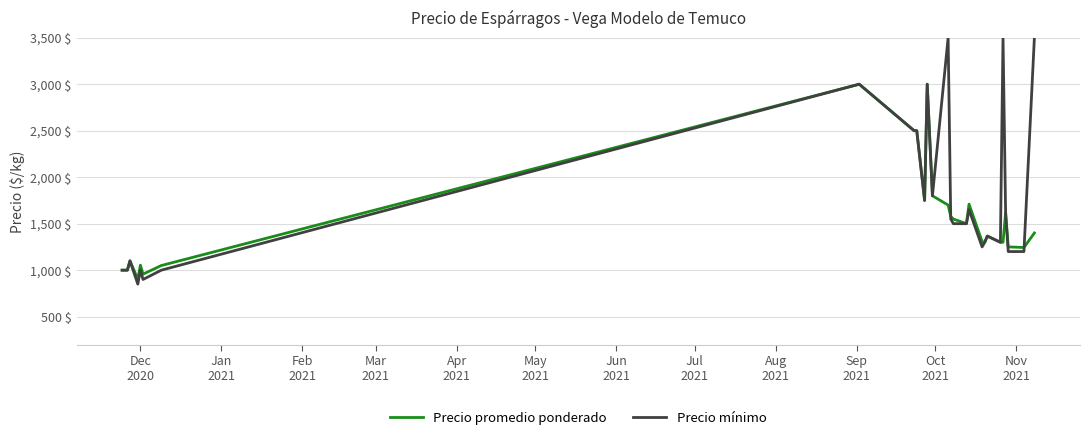

Which series has the largest total across all categories?

Precio mínimo